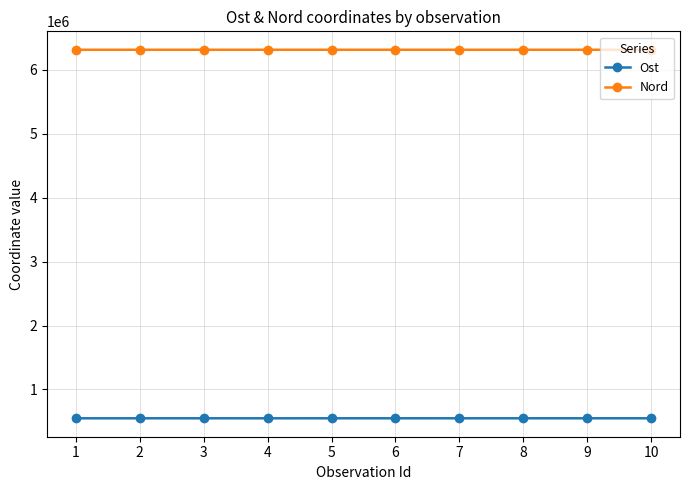

What is the smallest value displayed?

547583.6